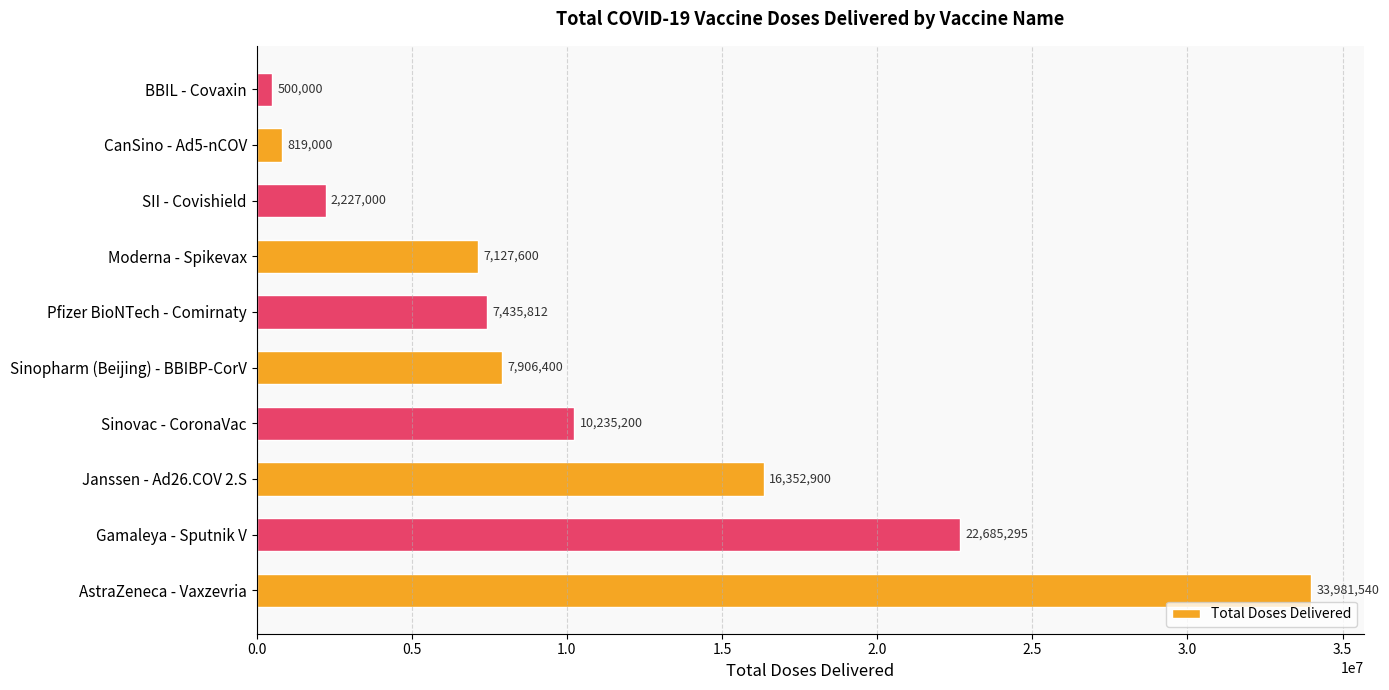

How many bars are there in total?

10